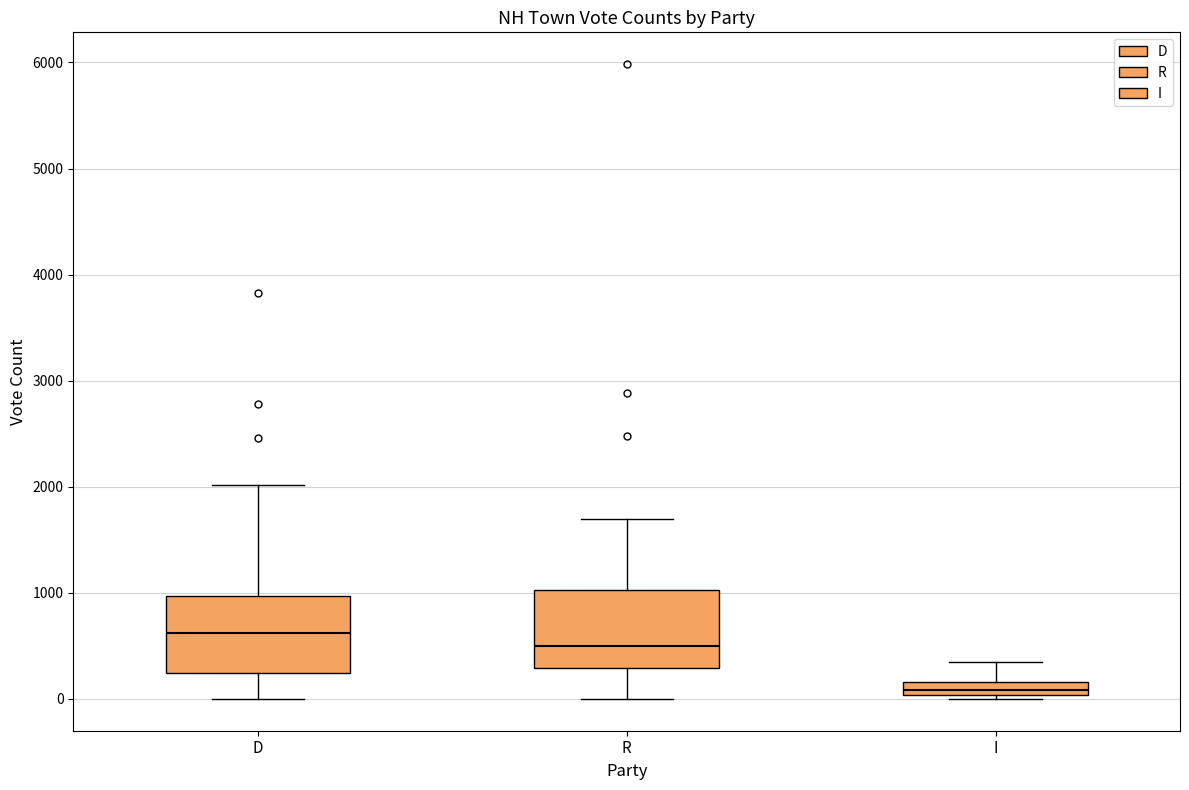

Where does the upper whisker of the box for I end on the y-axis? The values are not printed on the chart, so give them approximately, as read against the axis.

300